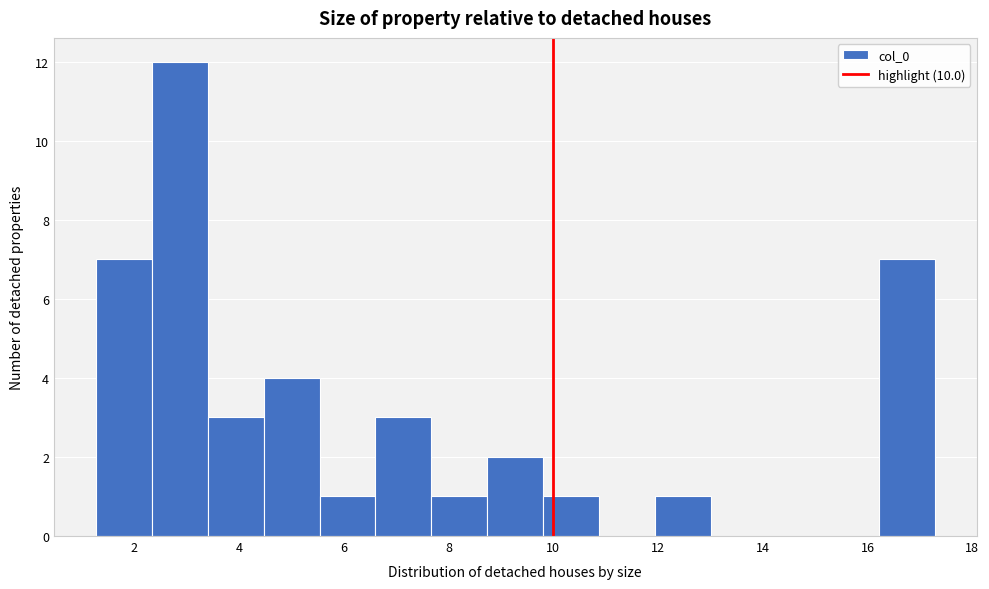

Which range on the x-axis has the tallest bar?

2.4 to 3.4